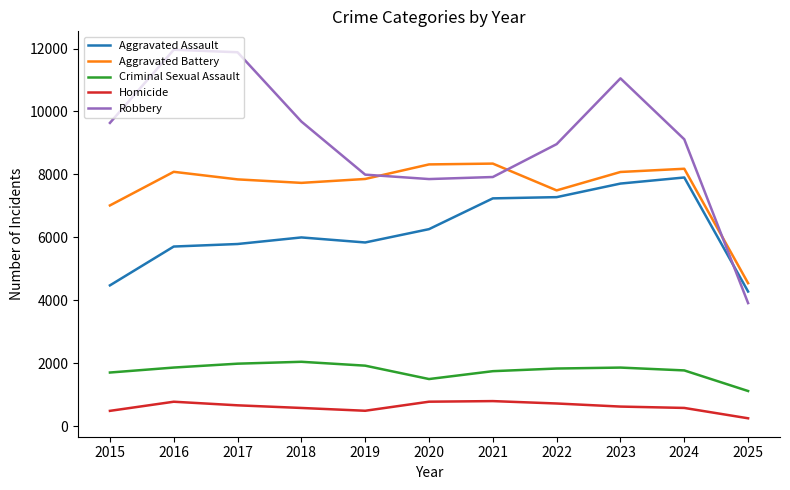

What is the greatest value displayed?

11960